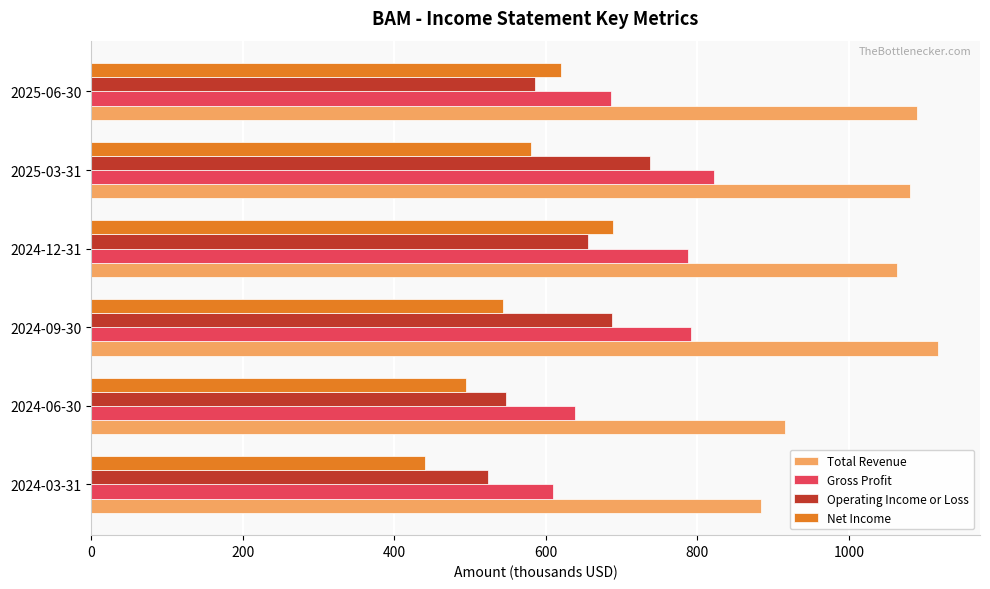

Read the Total Revenue value at 2025-03-31, to the nearest 5.

1080